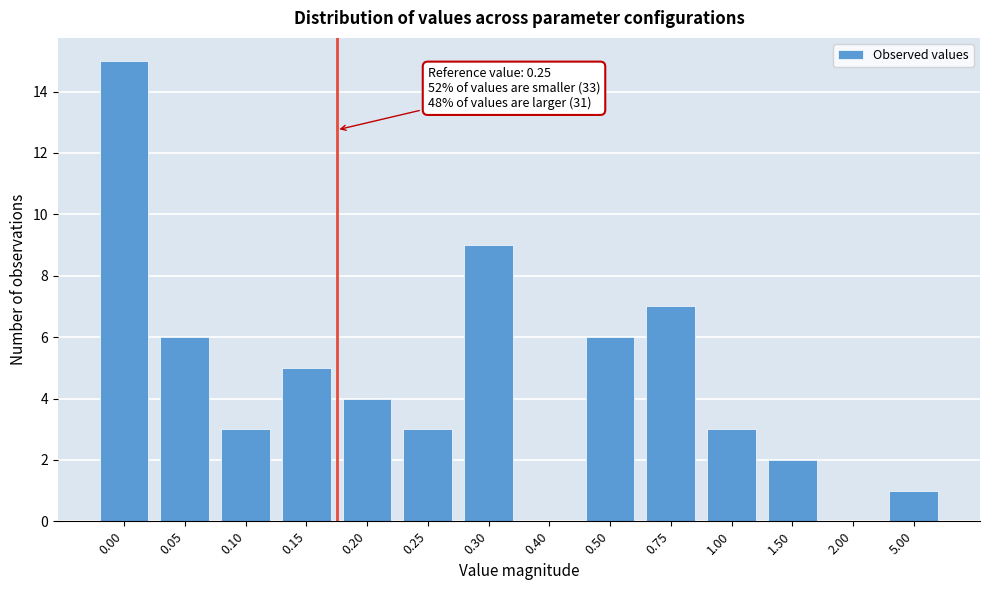

Reading left to right, transcribe all the data shown in this chart.

0.00=15	0.05=6	0.10=3	0.15=5	0.20=4	0.25=3	0.30=9	0.40=0	0.50=6	0.75=7	1.00=3	1.50=2	2.00=0	5.00=1